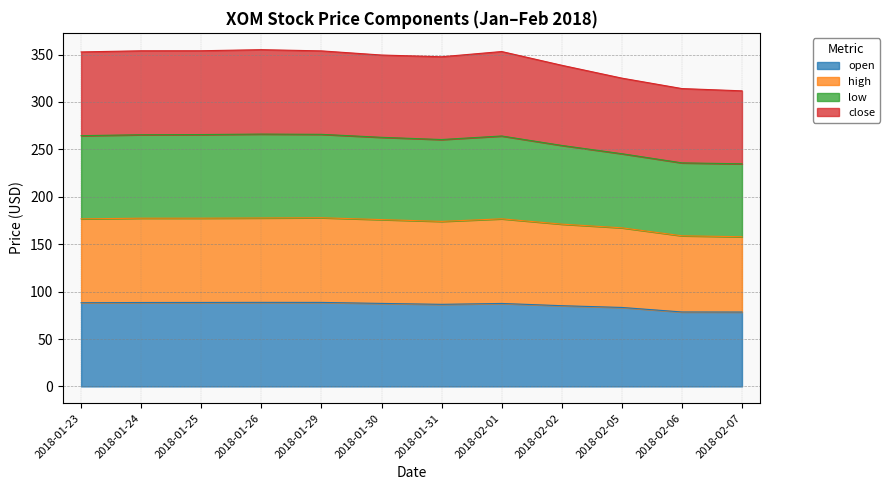

In close, how many points are lower than both neighbors (excluding endpoints)?

1